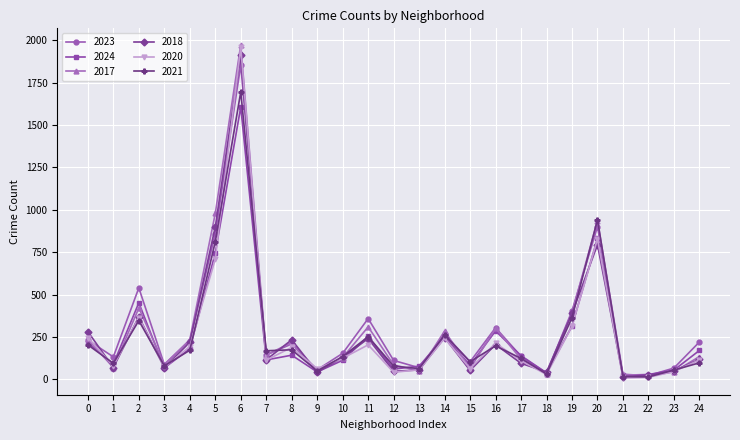

At which category is the sum across all series the highest?

6